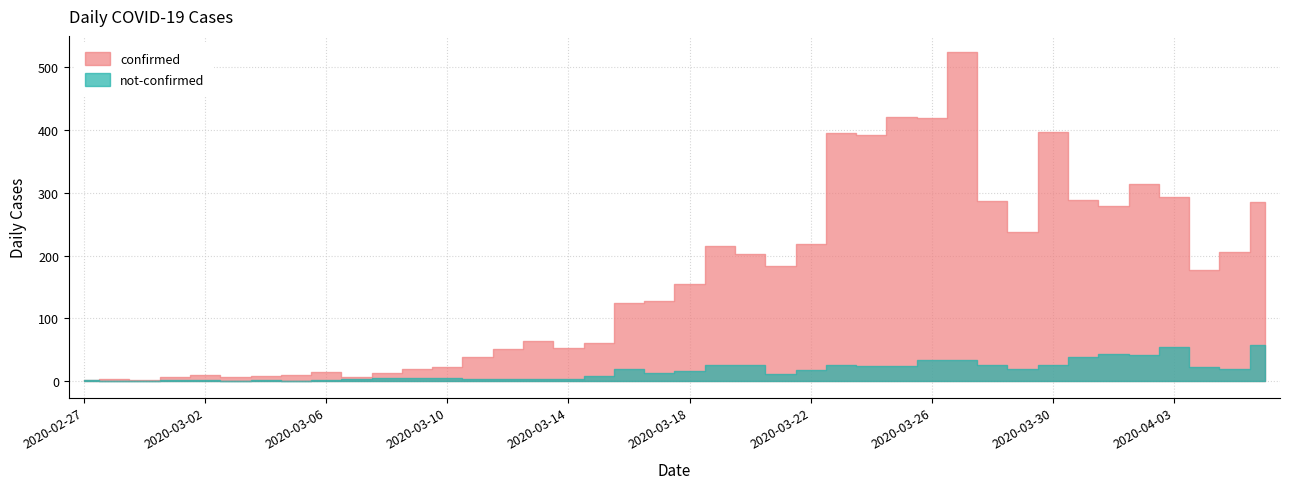

Rank the categories by not-confirmed value from highest to lowest.

2020-04-06, 2020-04-03, 2020-04-01, 2020-04-02, 2020-03-31, 2020-03-26, 2020-03-27, 2020-03-19, 2020-03-23, 2020-03-30, 2020-03-20, 2020-03-28, 2020-03-24, 2020-03-25, 2020-04-04, 2020-03-29, 2020-04-05, 2020-03-16, 2020-03-22, 2020-03-18, 2020-03-17, 2020-03-21, 2020-03-15, 2020-03-08, 2020-03-09, 2020-03-10, 2020-03-11, 2020-03-12, 2020-03-13, 2020-03-07, 2020-03-14, 2020-02-27, 2020-03-04, 2020-03-01, 2020-03-02, 2020-03-06, 2020-02-28, 2020-02-29, 2020-03-03, 2020-03-05